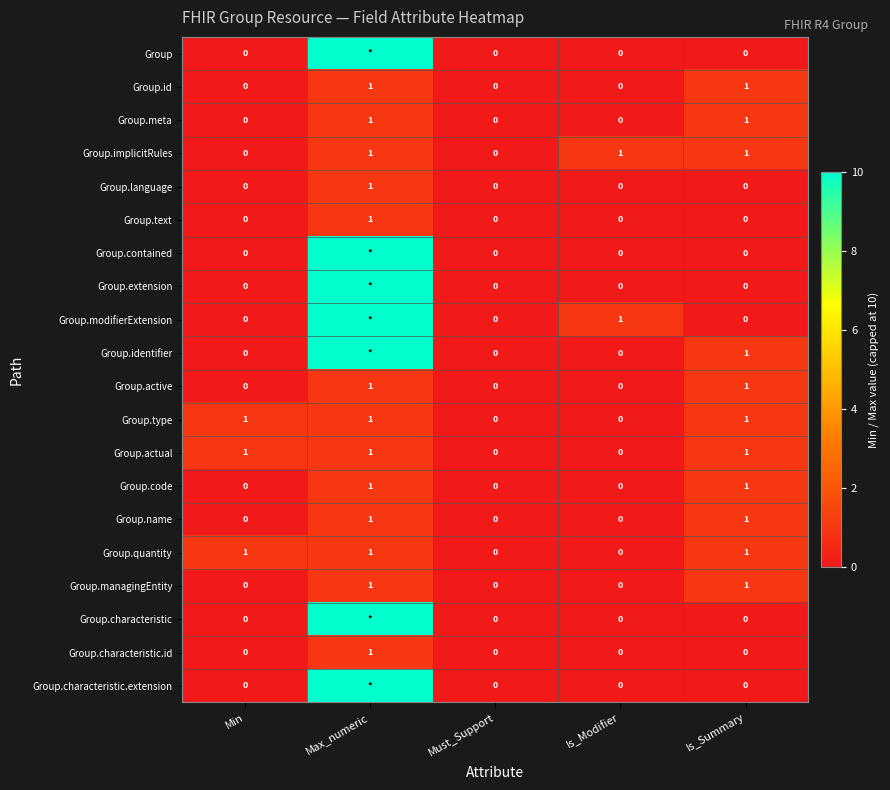

At which category is the sum across all series the highest?

Max_numeric